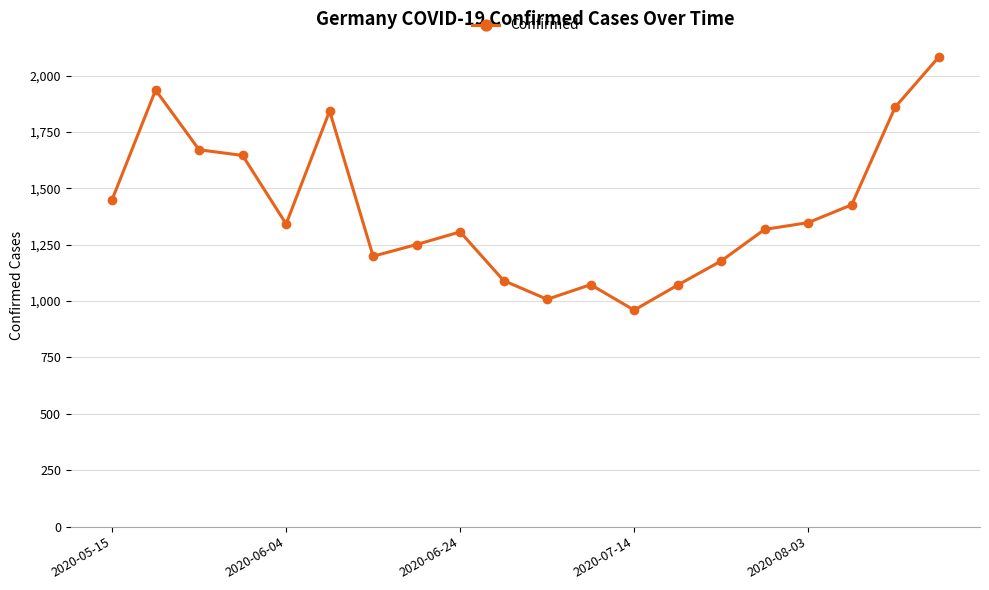

What is the greatest value displayed?

2082